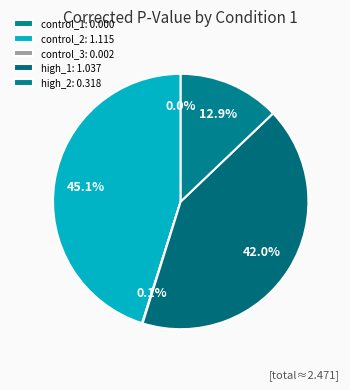

What is the change in value from high_1 to control_3?

-1.0